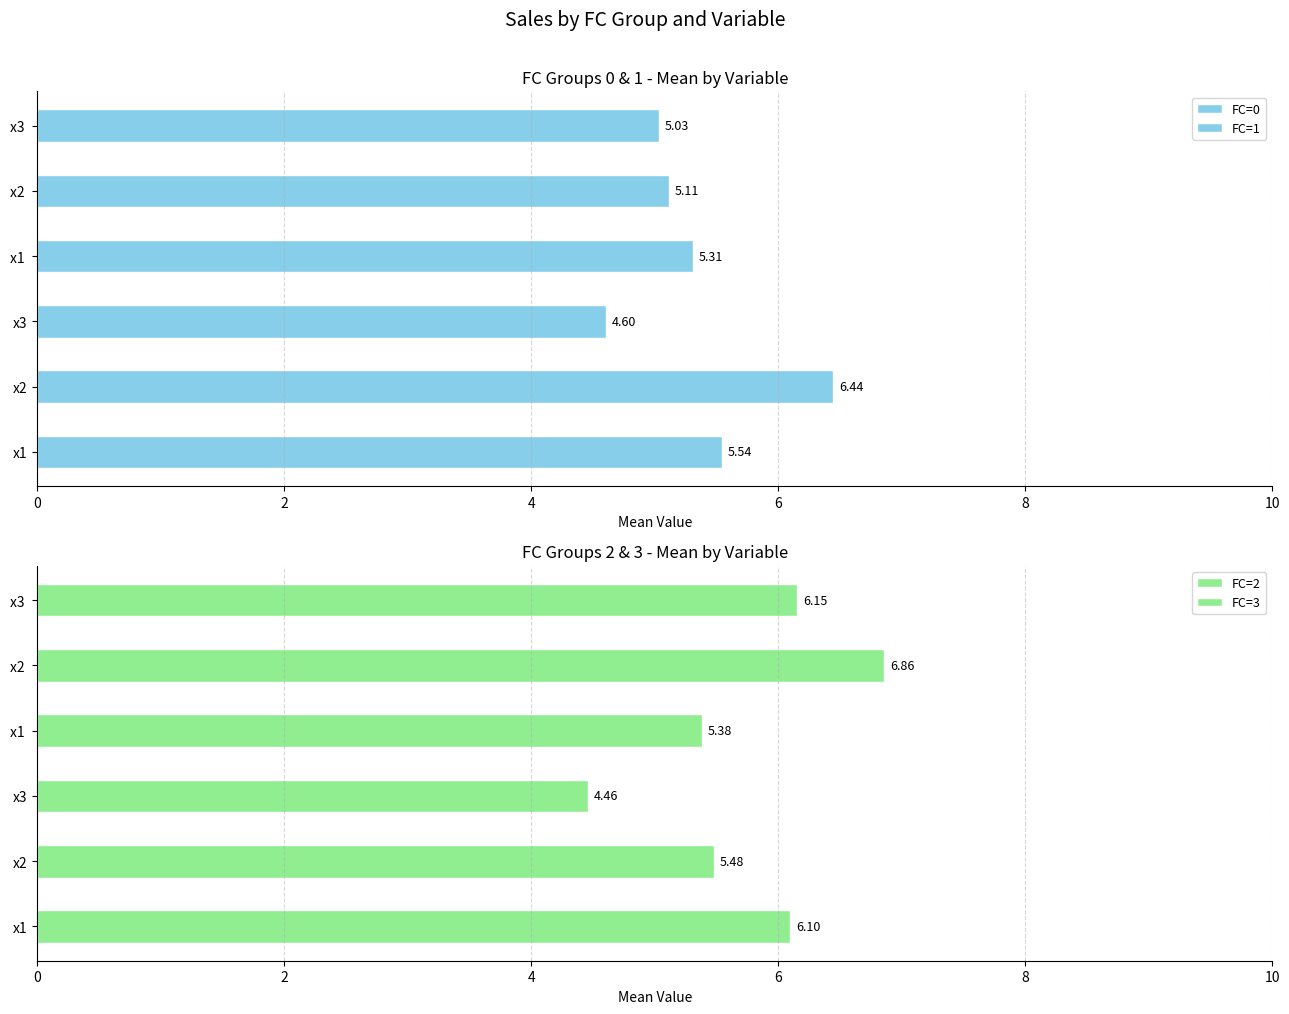

The FC=1 series shows 5.1 at 2. True or false?

True